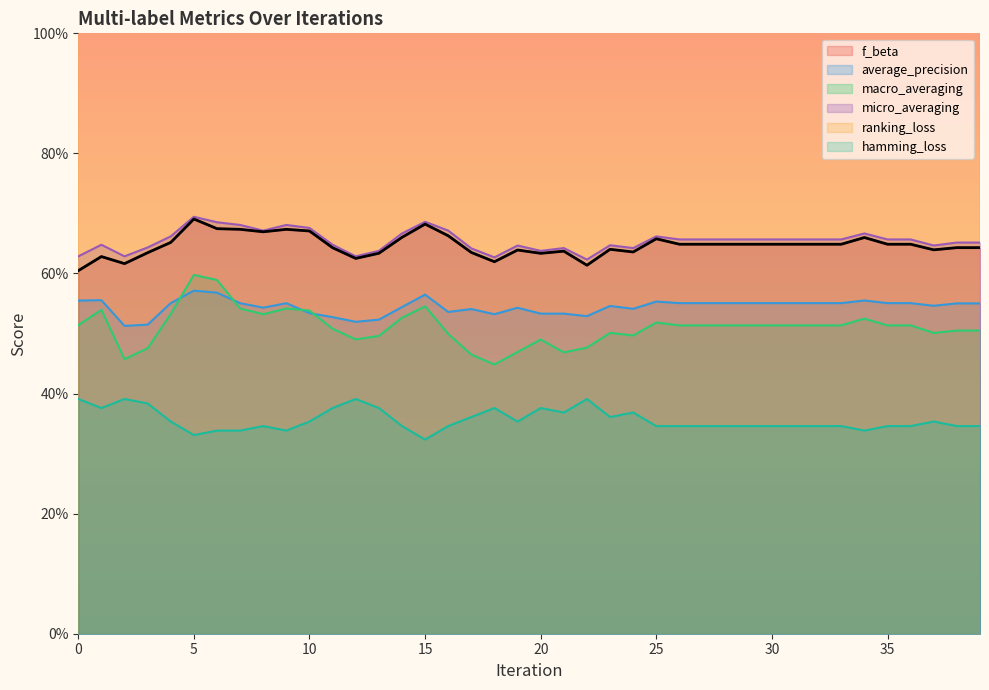

How many lines are shown in the chart?

6